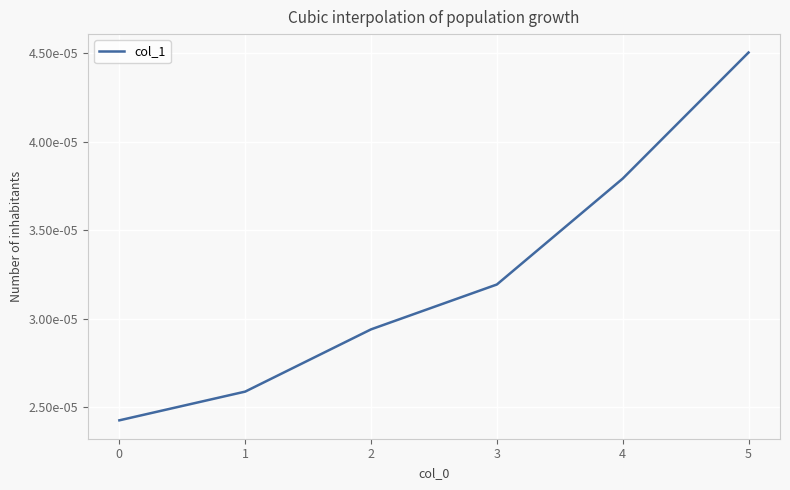

Is this an area chart (filled region under the line)?

No